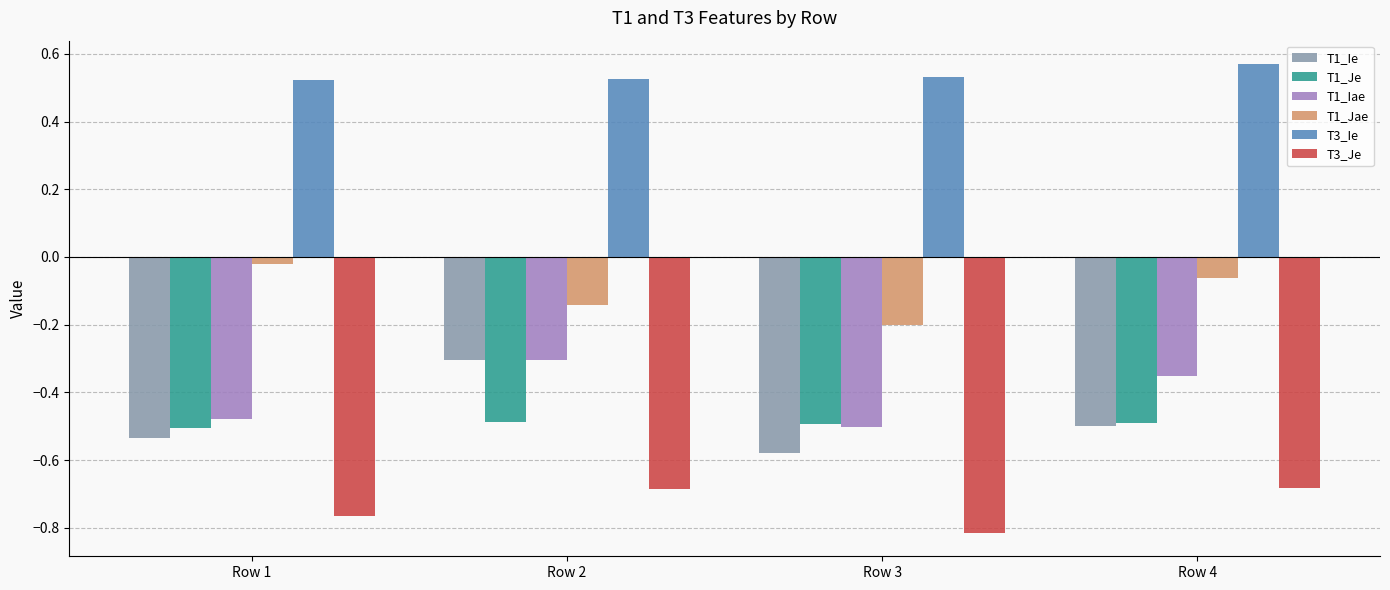

True or false: T1_Ie has a value of -0.5 at Row 1.

True